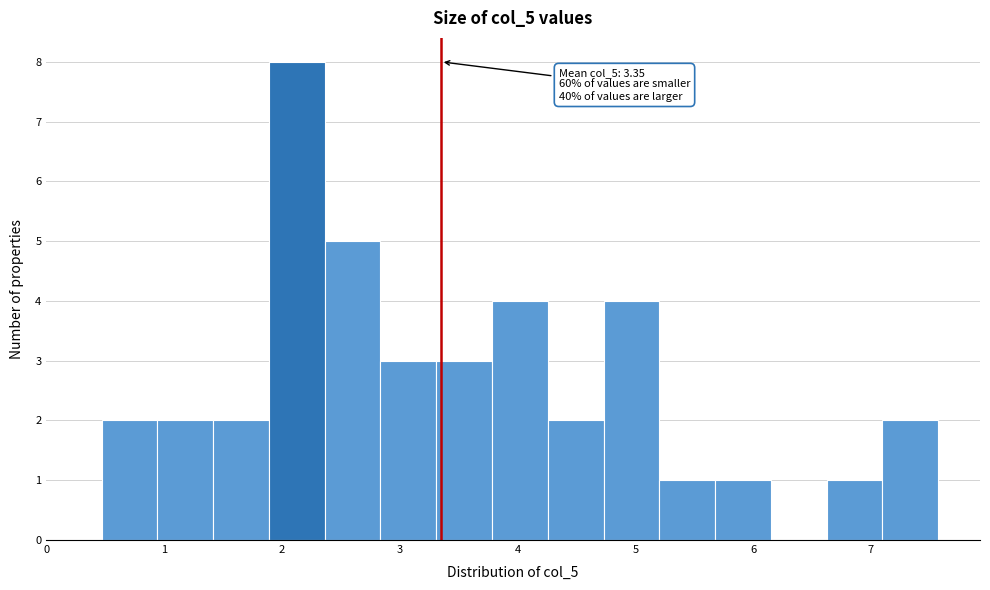

Which range on the x-axis has the tallest bar?

1.9 to 2.4